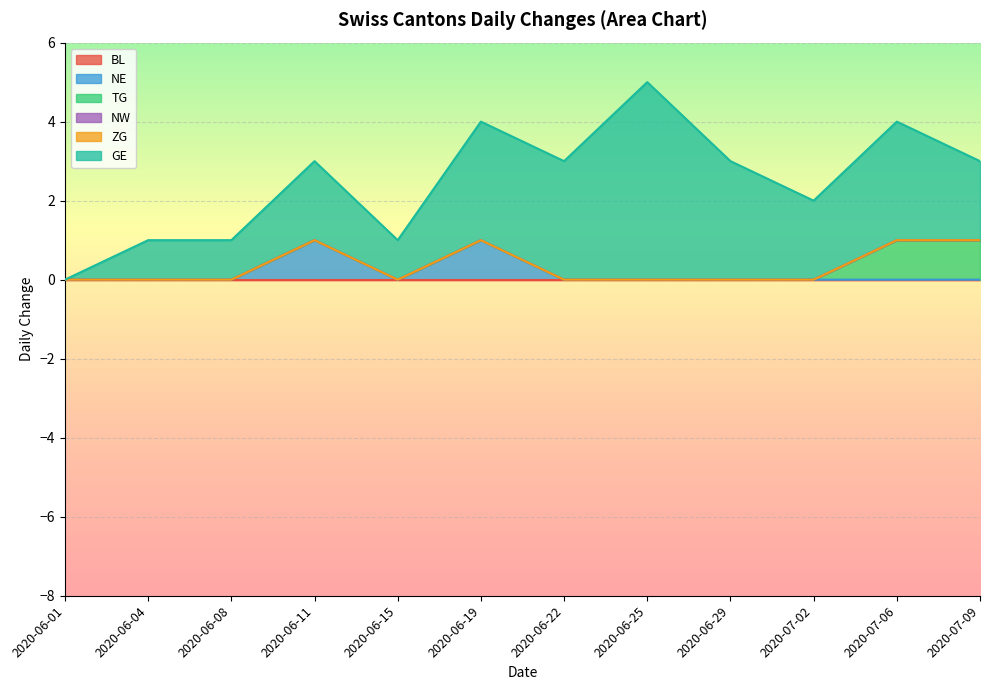

True or false: BL and NE intersect in this chart.

False